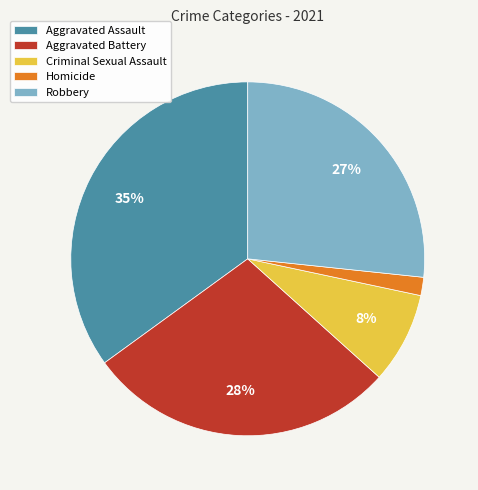

Is it true that Robbery is 38% of the pie?

False